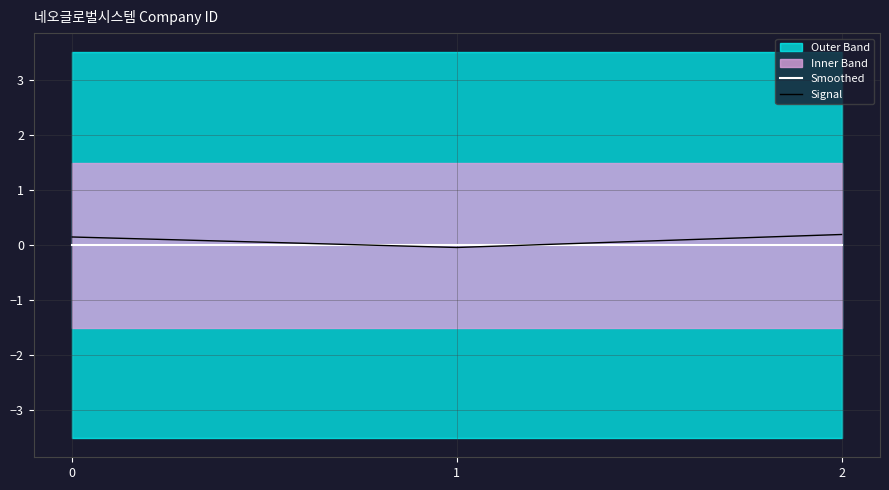

Does the chart have visible grid lines?

Yes